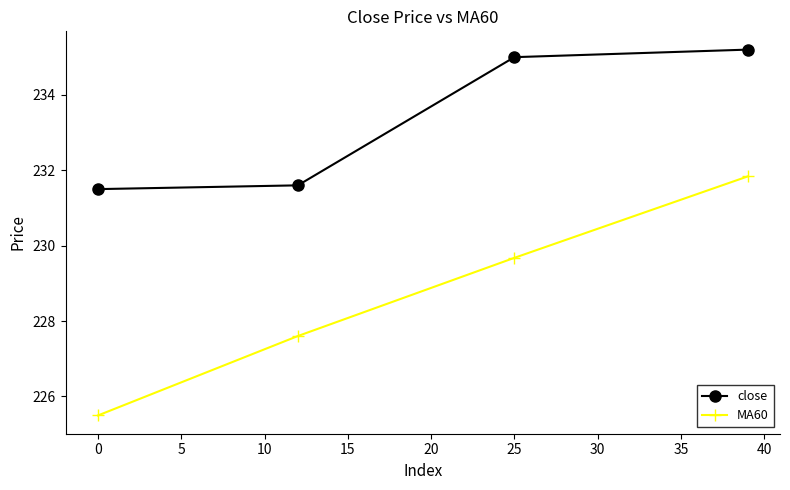

Reading left to right, list all the values displayed in this chart.

close: 231.5	231.6	235.0	235.2
MA60: 225.5	227.6	229.7	231.8